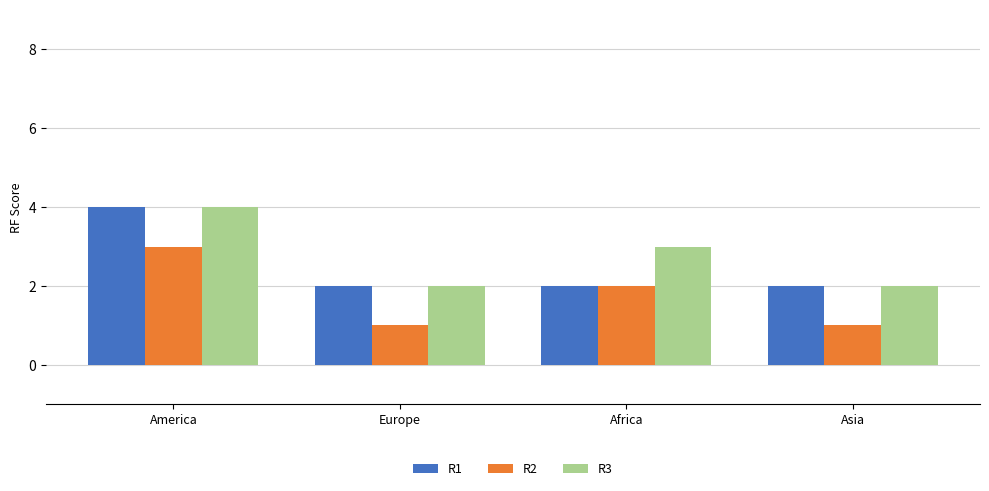

What position from the left is America?

1